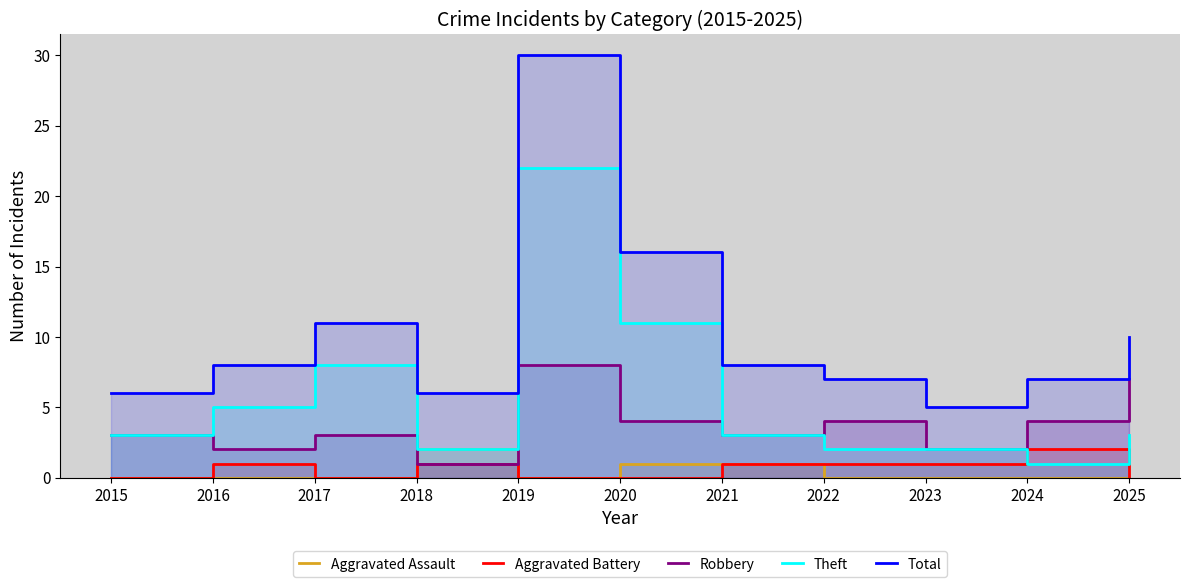

List the labels in order of Theft value, smallest first.

2024, 2018, 2022, 2023, 2015, 2021, 2025, 2016, 2017, 2020, 2019